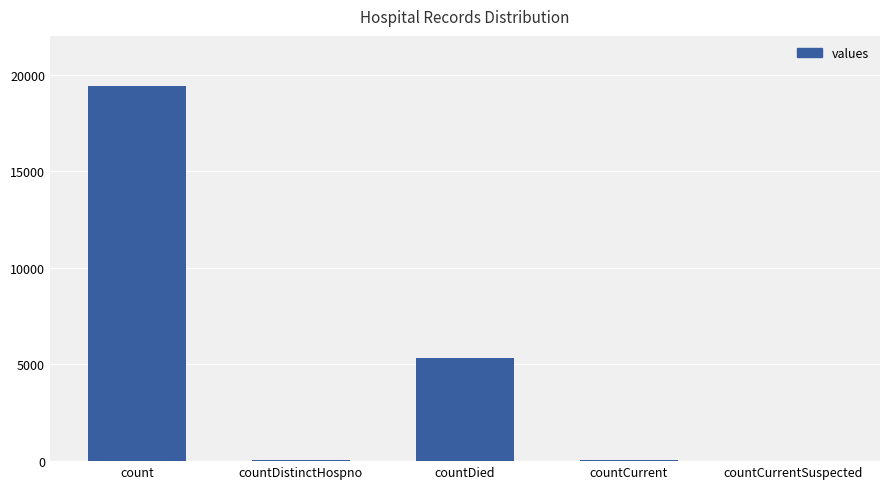

The chart shows a value of 0 at countCurrentSuspected. True or false?

True